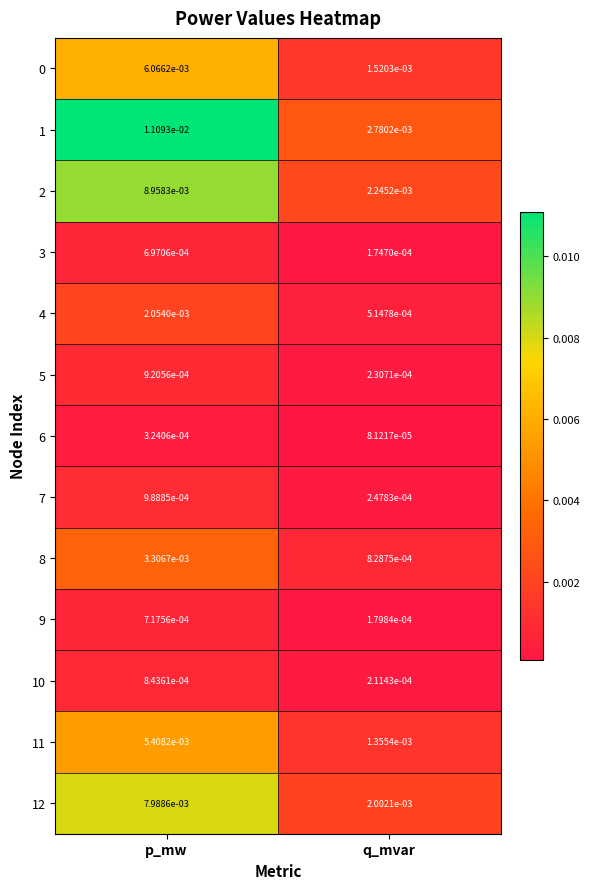

List the labels in order of 2 value, largest first.

p_mw, q_mvar